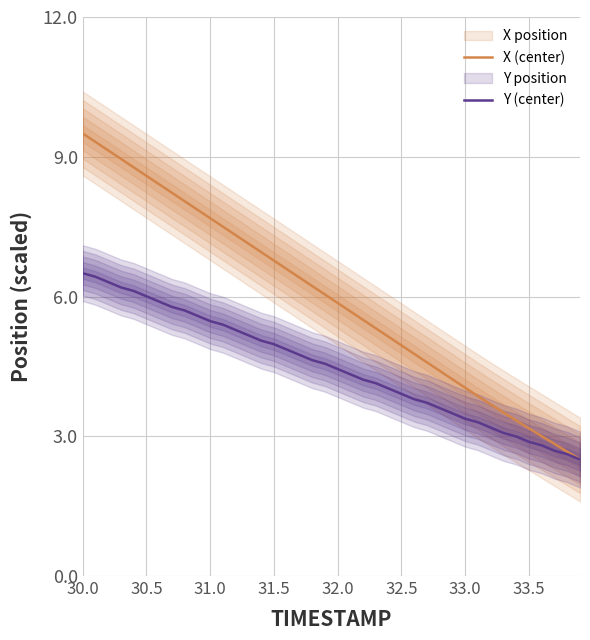

True or false: Y (center) has a value of 2.9 at 33.5.

True